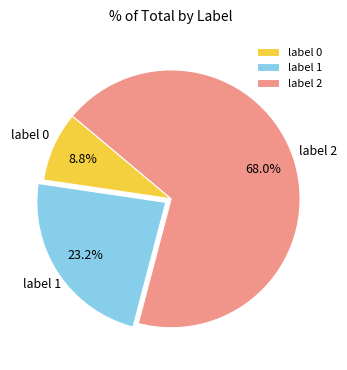

Which category has the smallest portion of the pie?

label 0